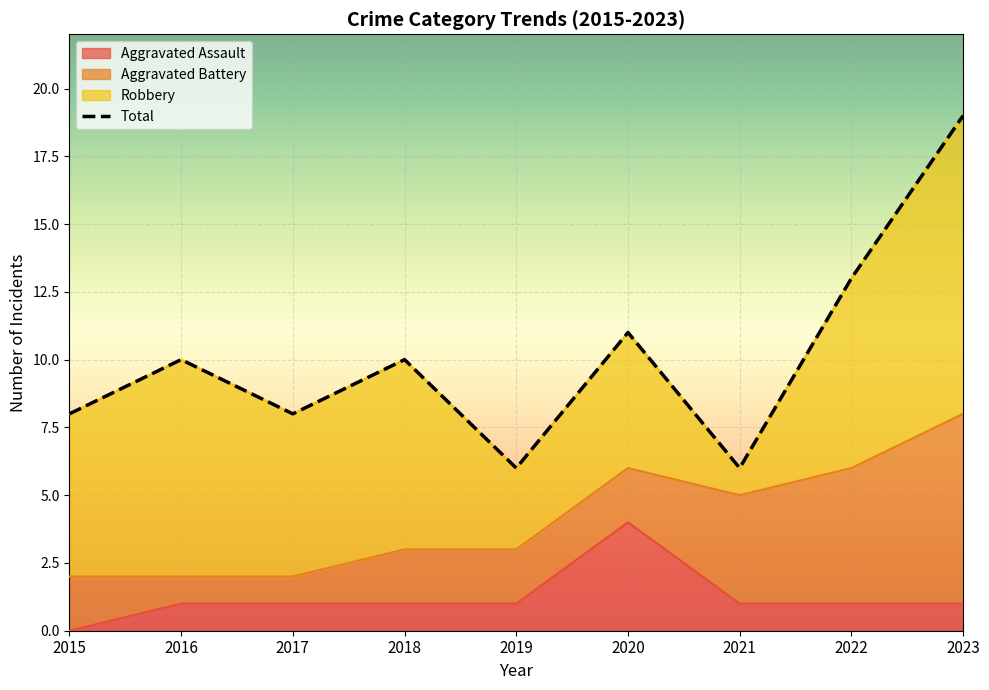

True or false: Aggravated Assault and Total cross at least once.

False